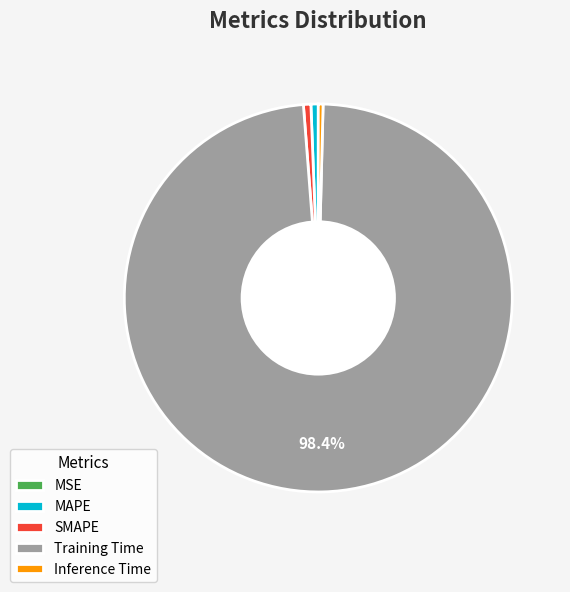

What is the largest slice in the pie chart?

Training Time